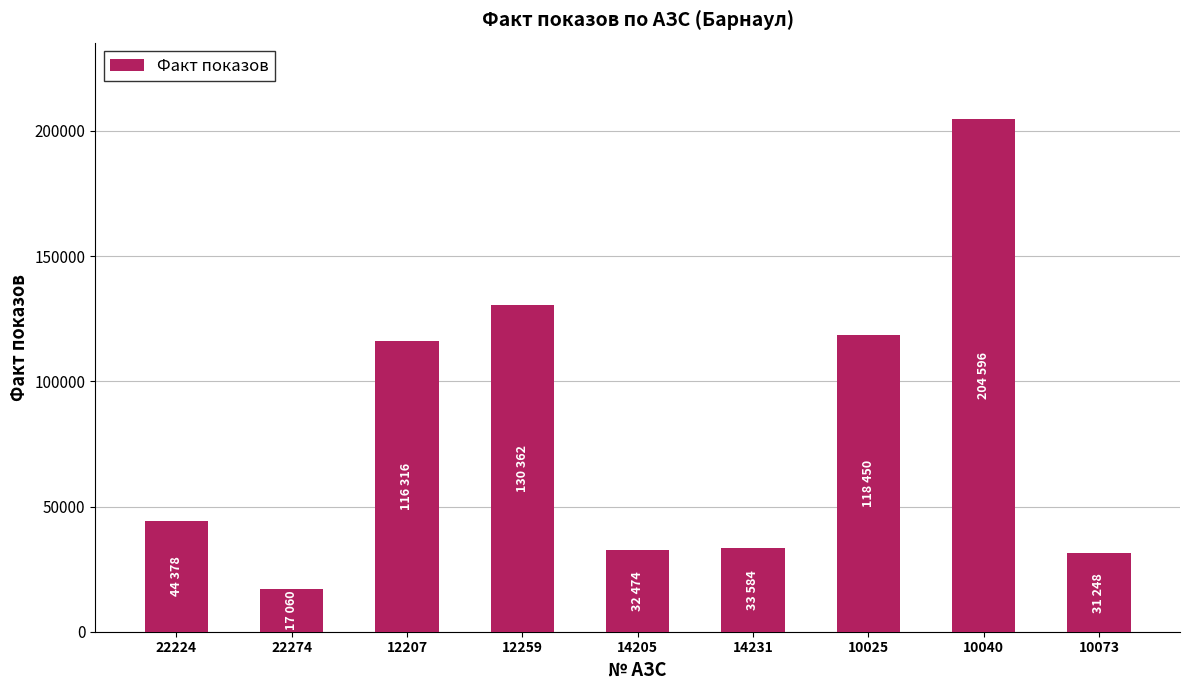

The value at 10073 is 31248. True or false?

True